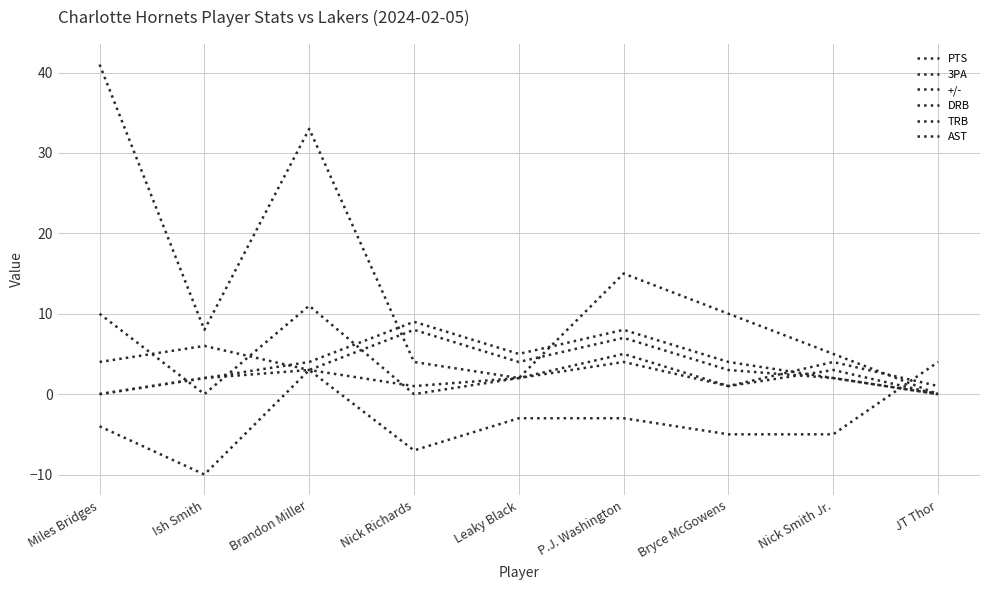

The 3PA series shows 2 at Nick Smith Jr.. True or false?

False